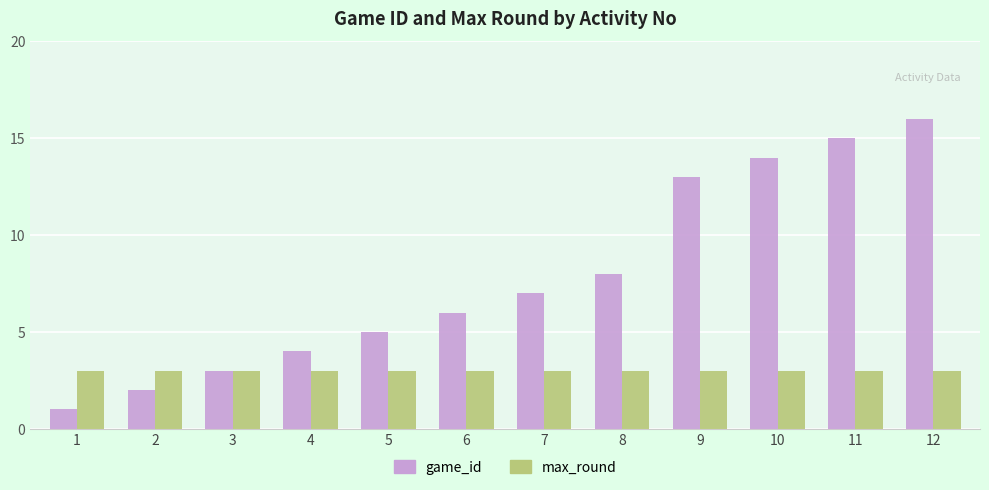

Reading left to right, transcribe all the data shown in this chart.

game_id: 1=1	2=2	3=3	4=4	5=5	6=6	7=7	8=8	9=13	10=14	11=15	12=16
max_round: 1=3	2=3	3=3	4=3	5=3	6=3	7=3	8=3	9=3	10=3	11=3	12=3